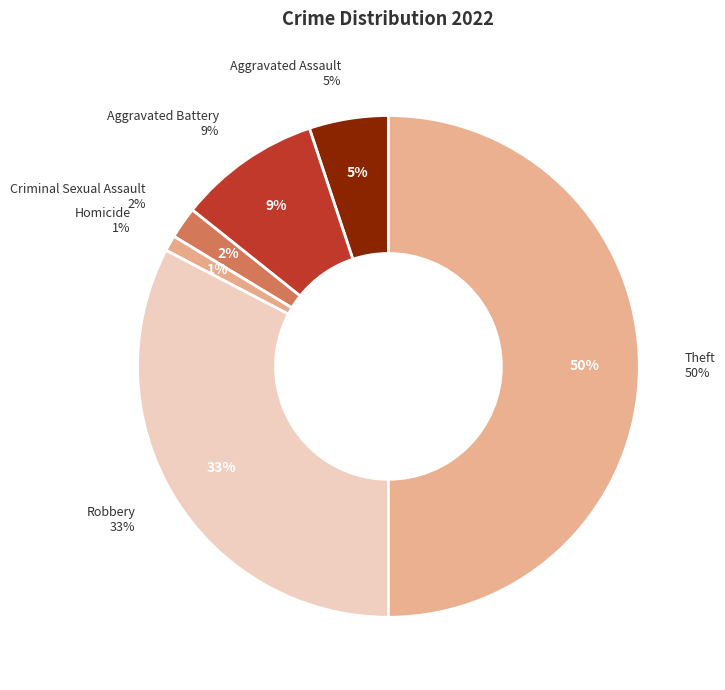

True or false: Robbery accounts for 23% of the total.

False